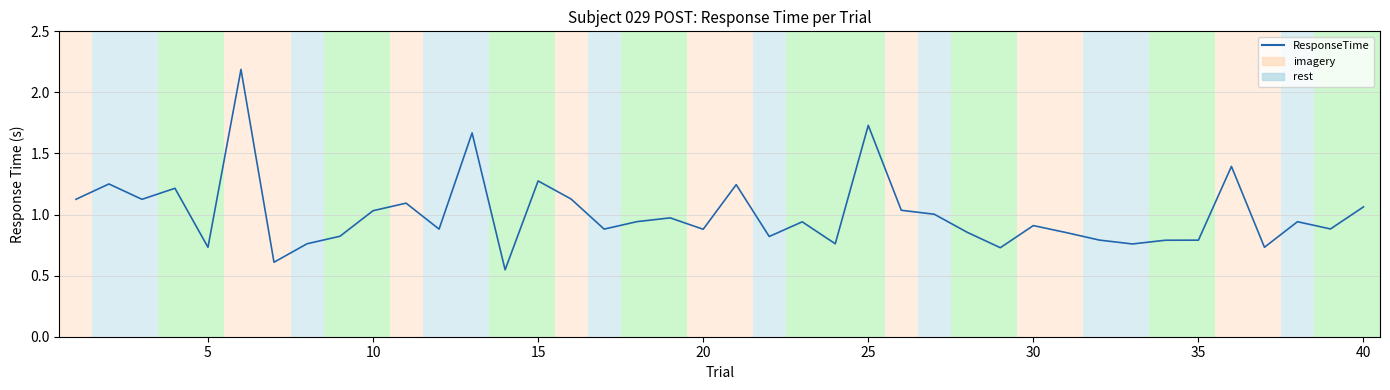

What is the difference between the maximum and minimum values?

1.6